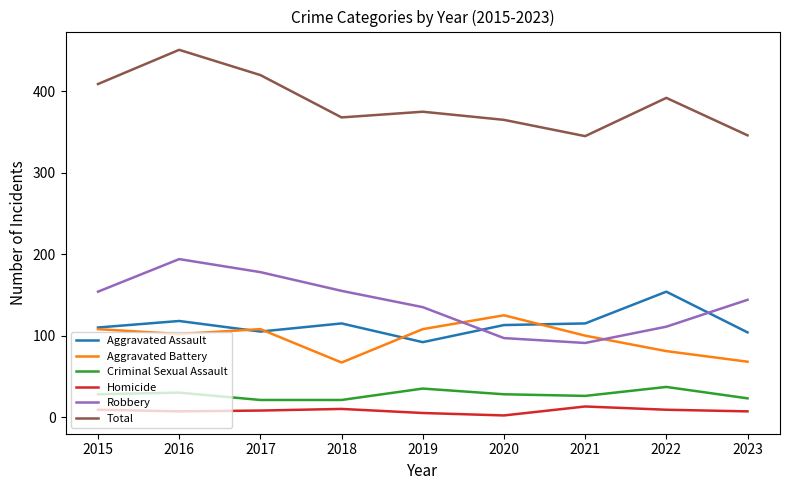

What is the average value of the Robbery series?

140